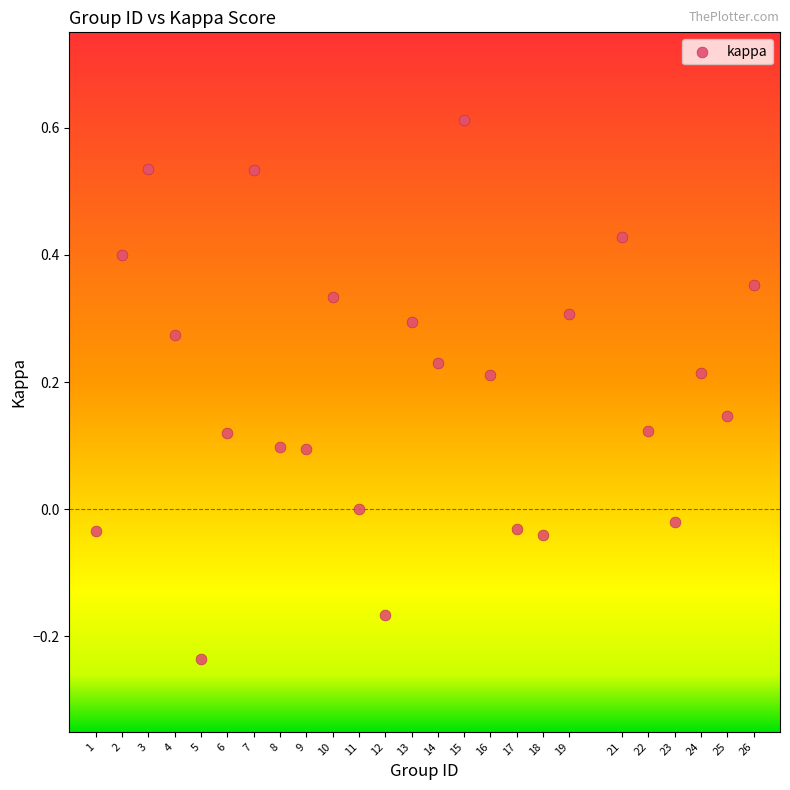

What is the range of Y values (max minus min)?

0.8